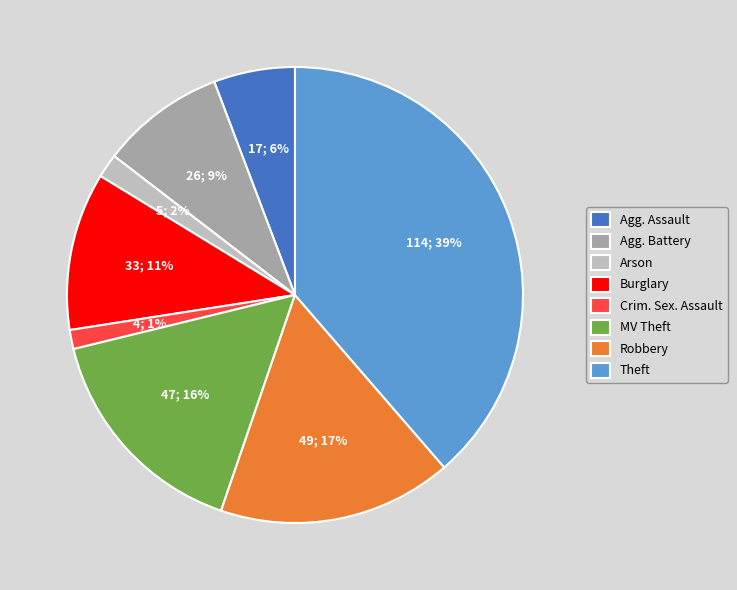

What is the ratio of the value at Burglary to the value at Theft?

0.3